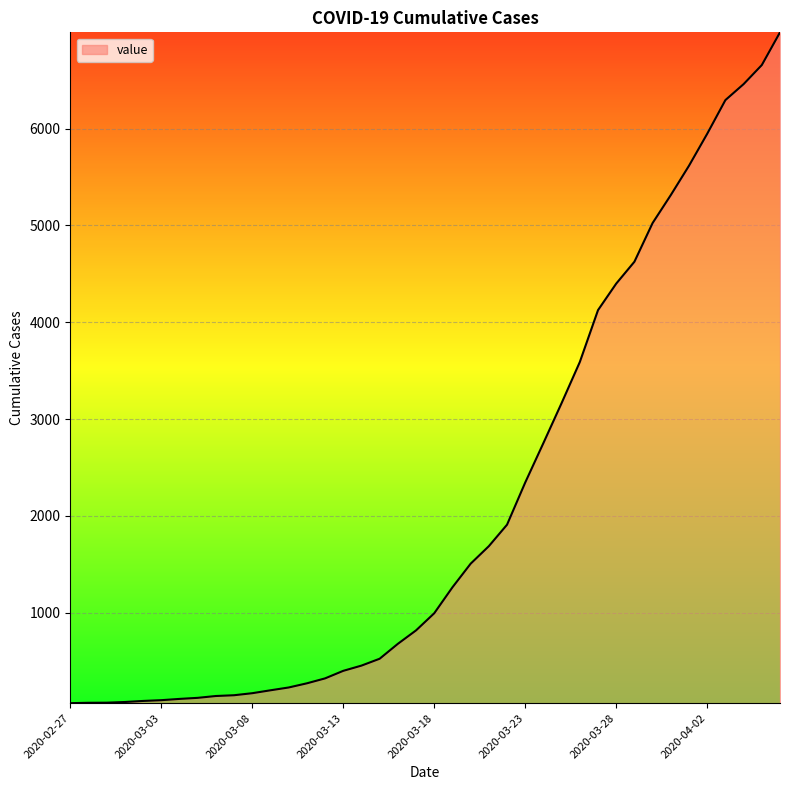

What is the sum of all values?

85677